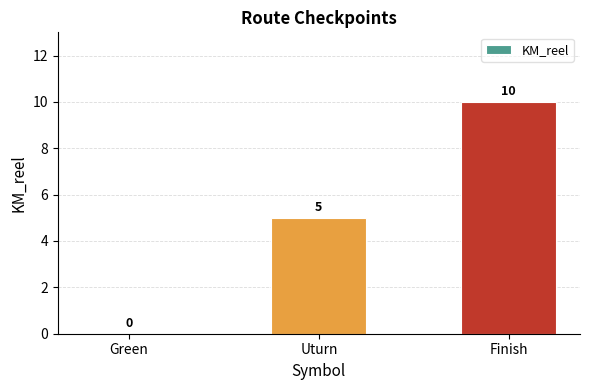

At which category does the chart reach its peak across all series?

Finish